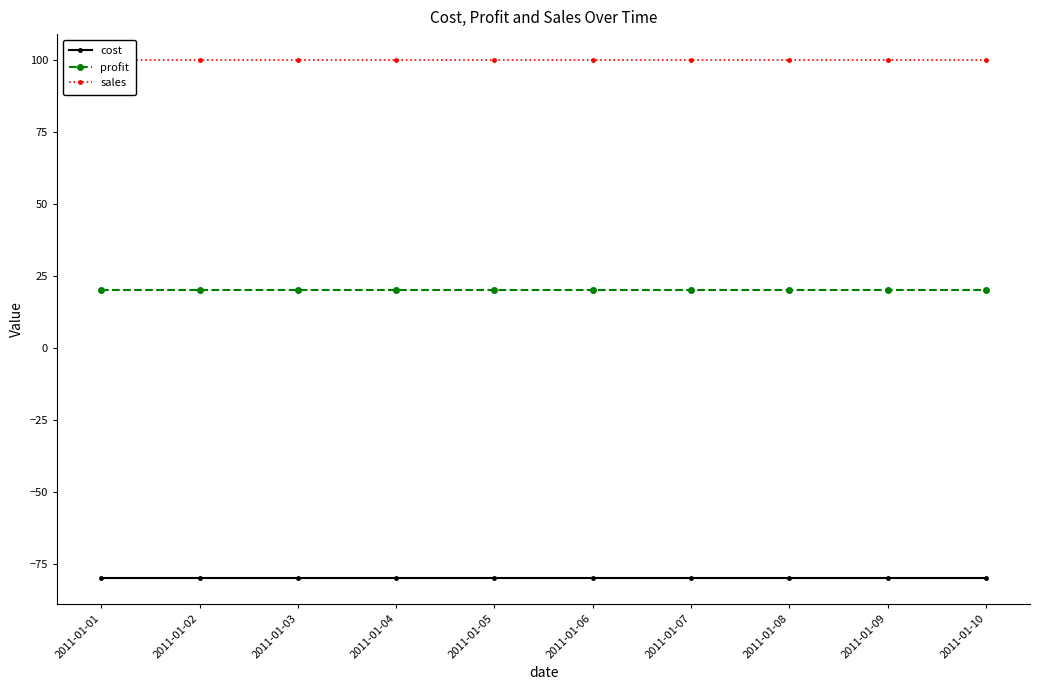

What are all the series names shown in the legend?

cost, profit, sales